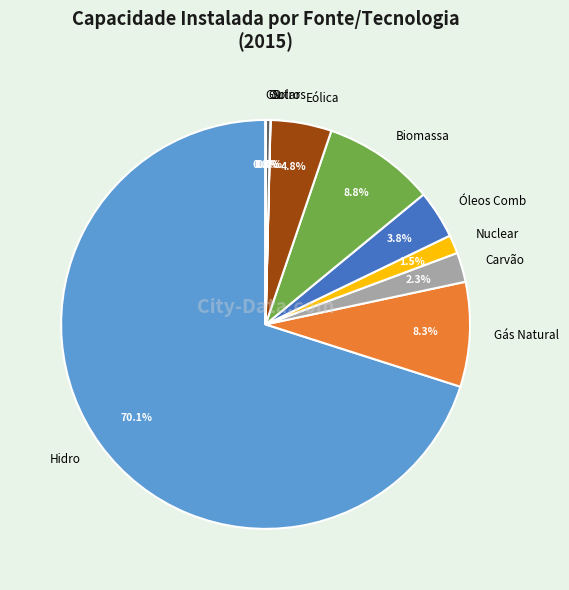

Is there any slice that represents more than half of the pie?

Yes